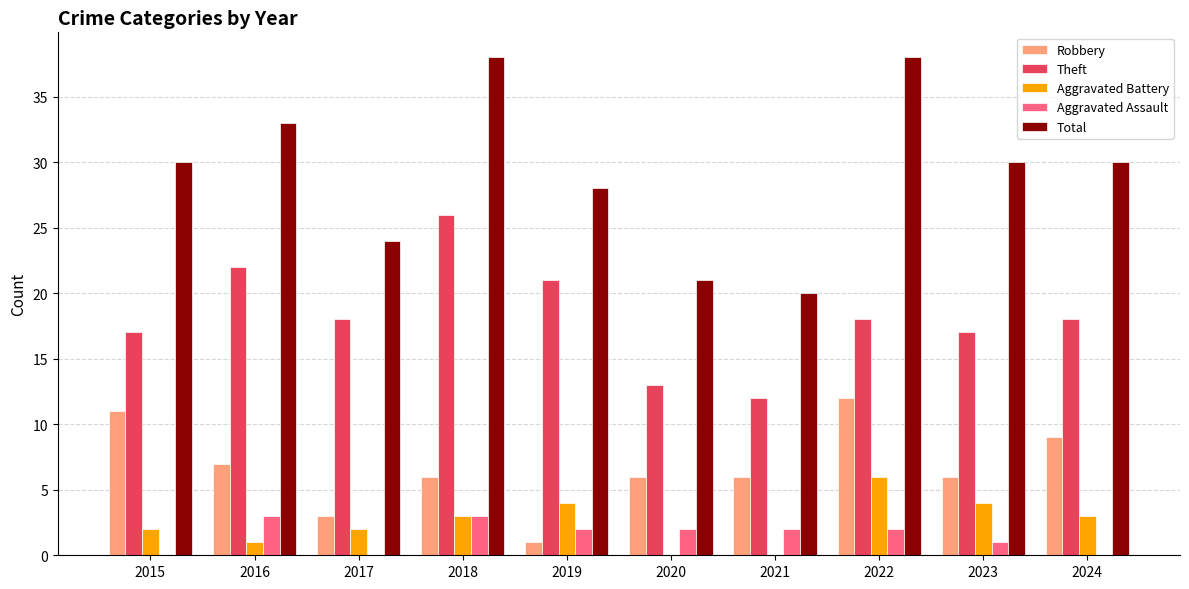

What is the highest value of the Theft series?

26